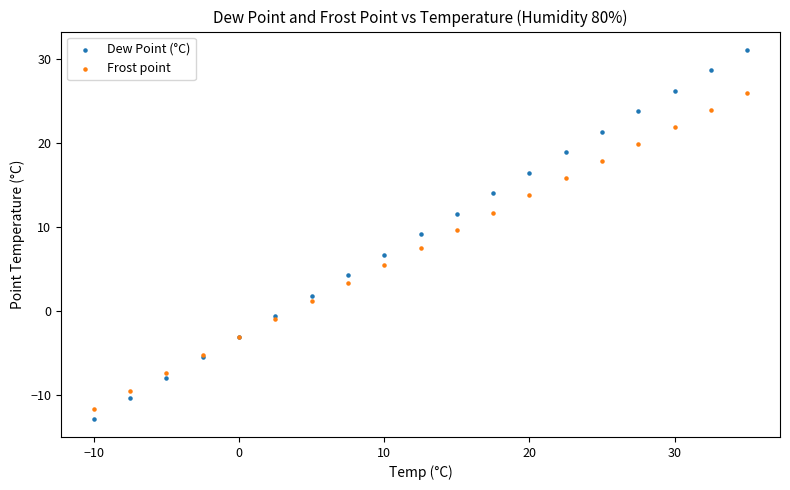

Which series reaches the maximum Y coordinate?

Dew Point (°C)